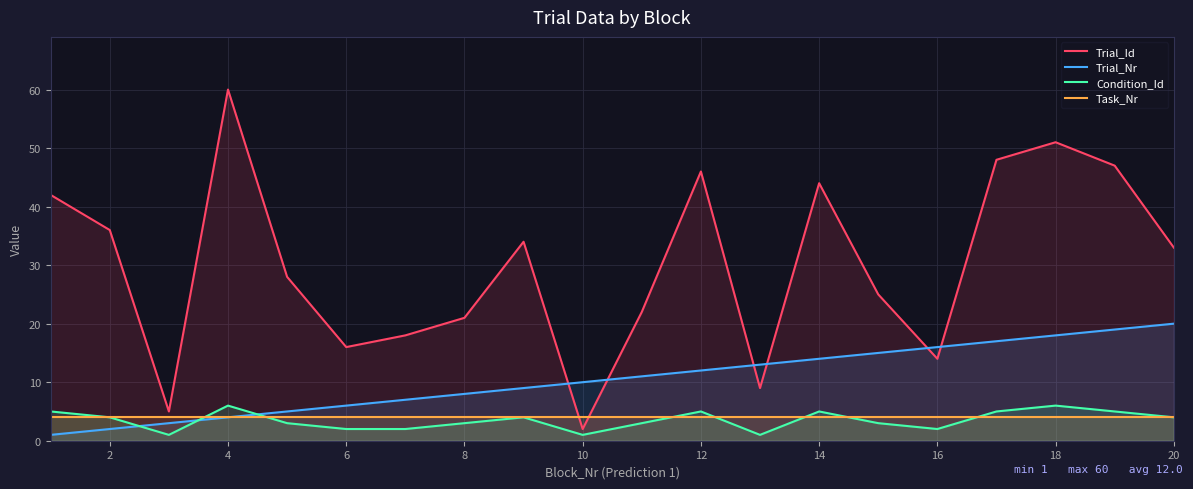

True or false: Condition_Id has a value of 9 at 6.

False